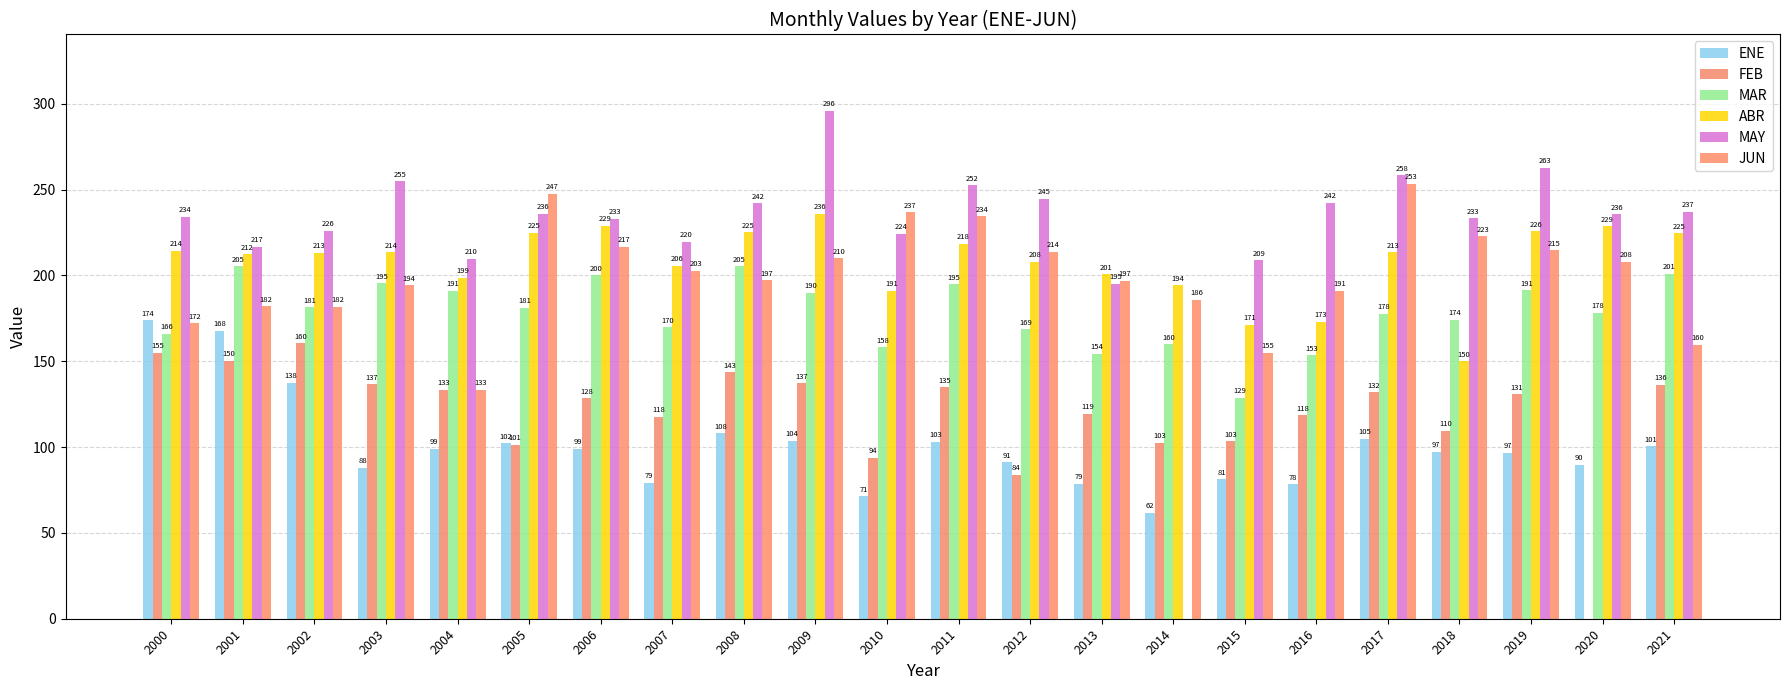

Between 2013 and 2002, which is larger?

2002